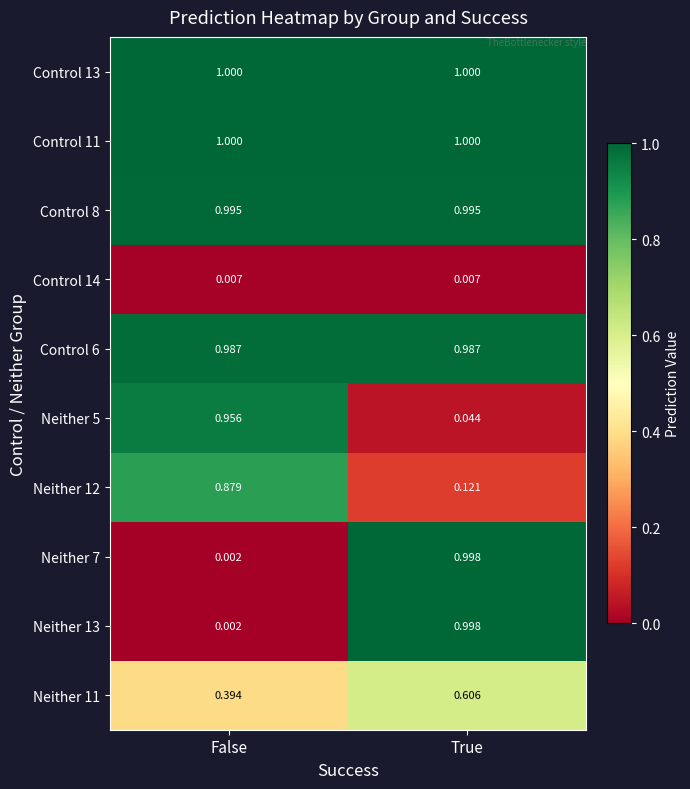

Is the value of Neither 7 at True greater than the value of Neither 13 at False?

Yes